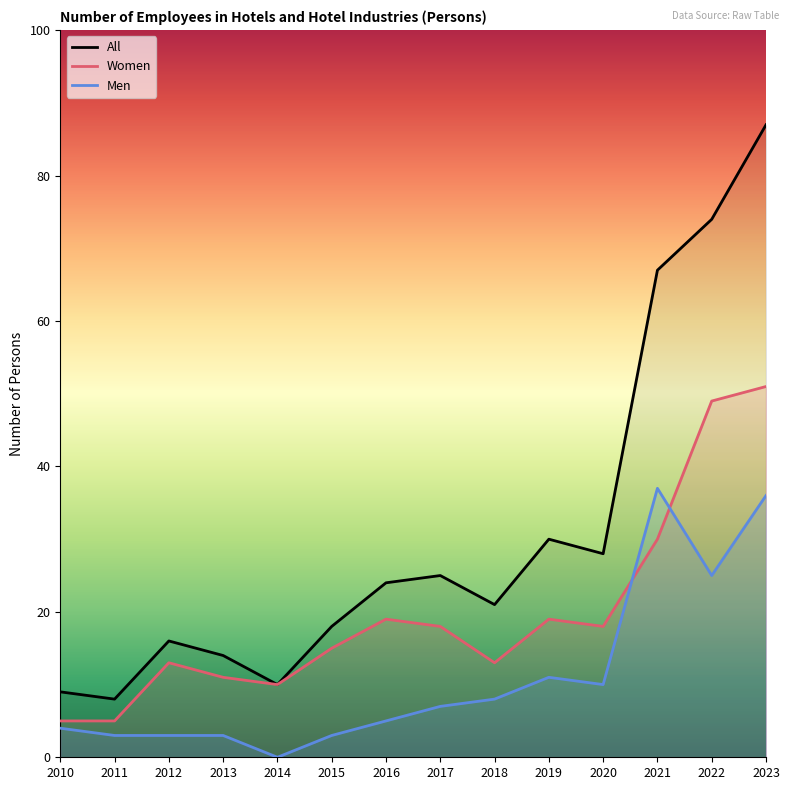

True or false: Women and All cross at least once.

False